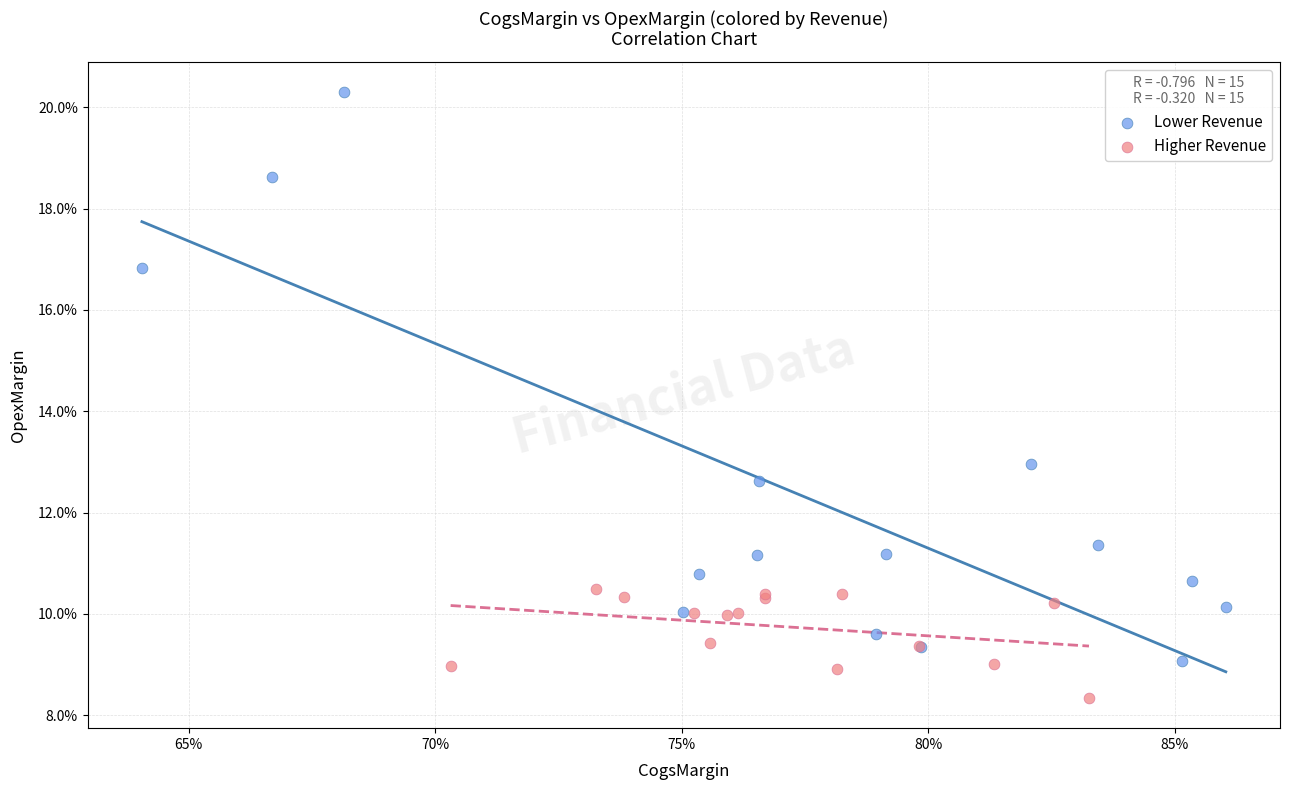

Which series has the largest Y range (max minus min)?

Lower Revenue